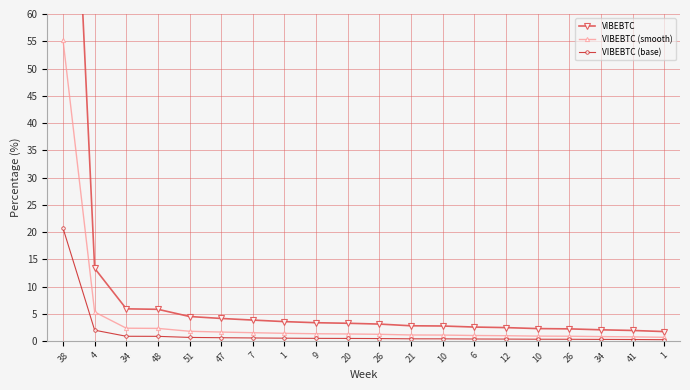

What value does the VIBEBTC (base) series have at 26?

0.5